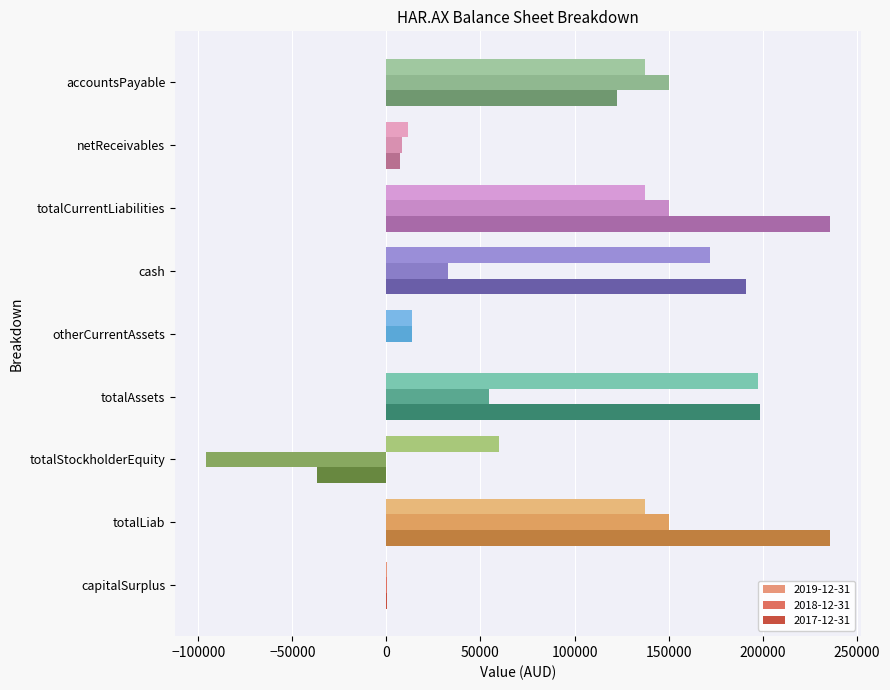

What is the total value across all series at totalLiab?

523235